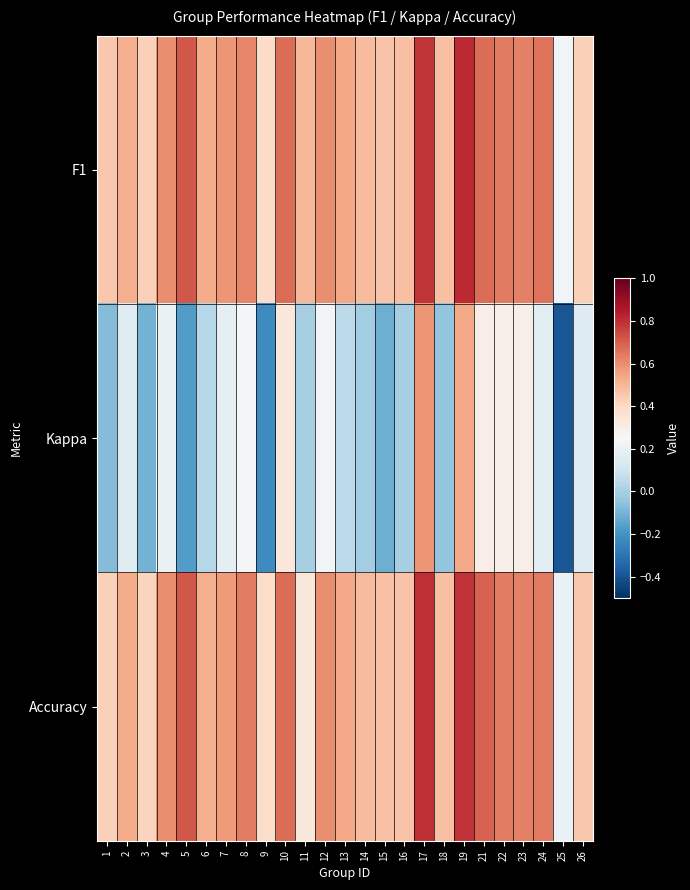

What is the minimum value shown in the chart?

-0.4